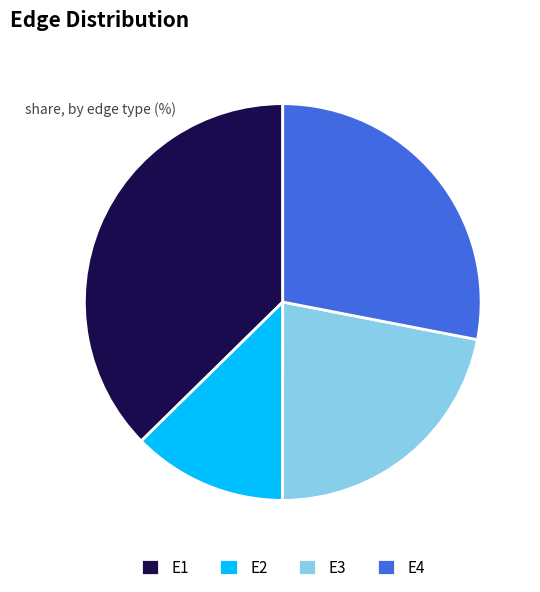

Which slice is the largest?

E1